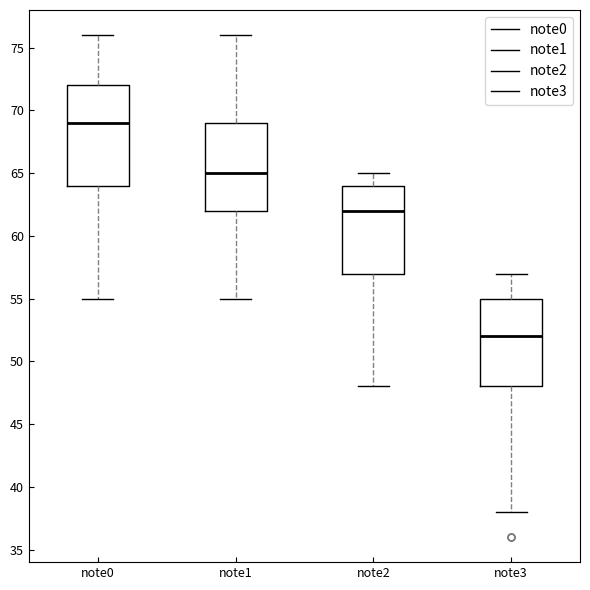

Comparing the boxes themselves (not the whiskers), which one is the tallest?

note0